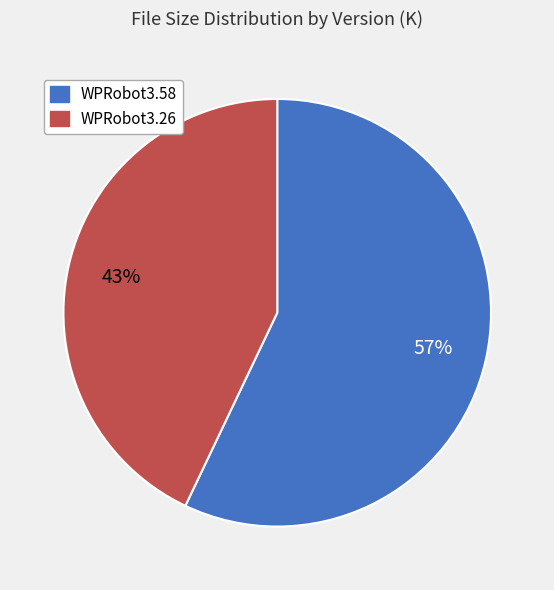

The WPRobot3.58 slice represents 57% of the pie. True or false?

True